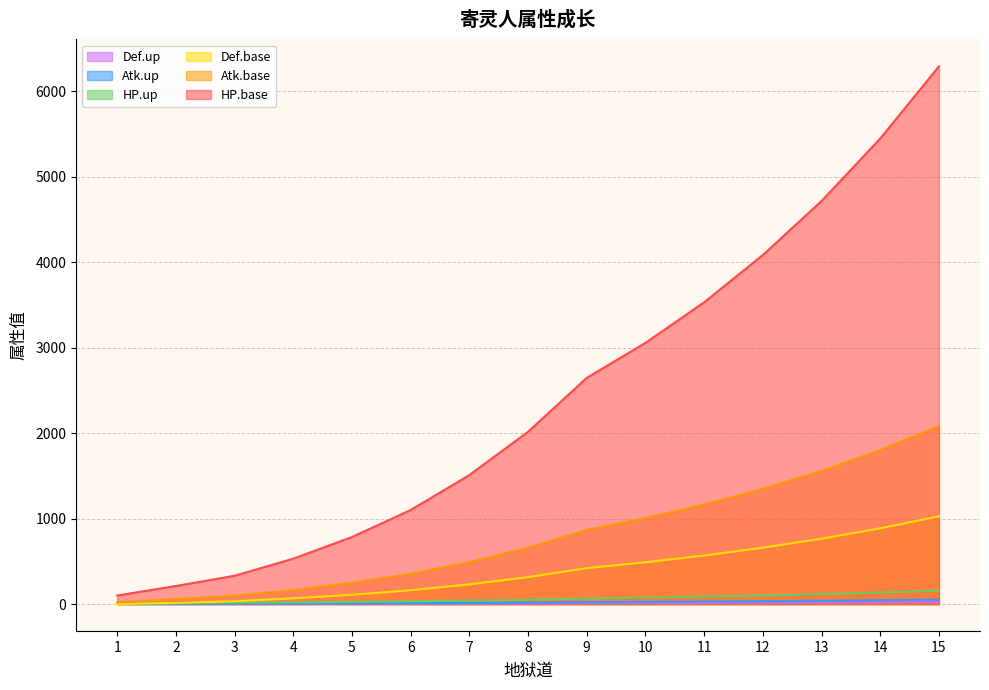

Reading left to right, what are all the values shown in this chart?

Atk.base: 20.0	57.0	97.0	163.6	248.0	353.3	489.6	658.2	868.5	1005.0	1163.2	1347.4	1557.8	1801.6	2082.8
Def.base: 0.0	13.5	33.5	66.8	108.5	161.7	230.3	314.6	419.8	488.5	567.6	659.2	764.4	885.8	1026.4
HP.base: 100.0	211.0	331.0	530.8	784.0	1099.9	1508.8	2014.6	2645.5	3054.8	3529.4	4082.2	4713.6	5444.8	6288.4
Atk.up: 1.5	1.6	2.9	3.4	4.2	5.5	6.7	8.4	10.9	12.6	14.7	16.8	19.5	22.5	26.0
Def.up: 3.0	3.2	5.9	6.7	8.4	10.9	13.5	16.8	21.9	25.2	29.4	33.7	39.0	45.0	52.1
HP.up: 9.0	9.6	17.6	20.2	25.3	32.8	40.4	50.5	65.7	75.7	88.3	101.1	116.8	135.1	156.2